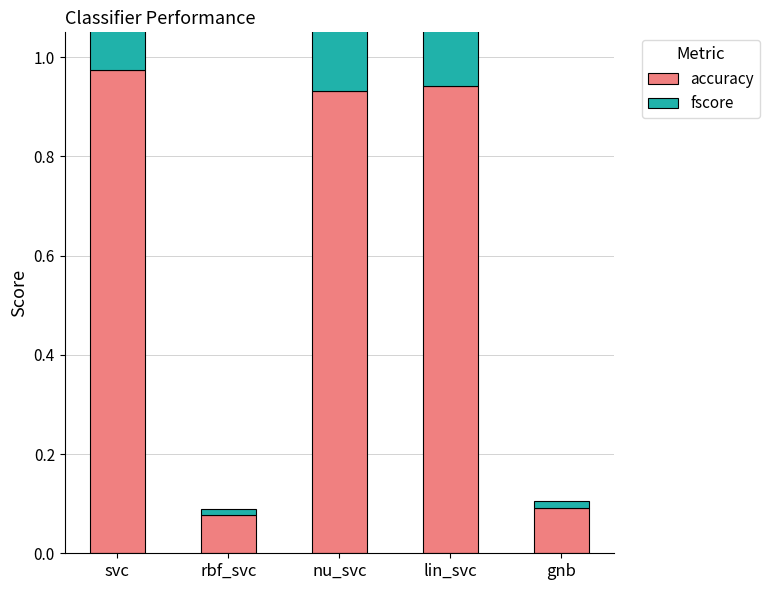

At which category is the sum across all series the highest?

svc